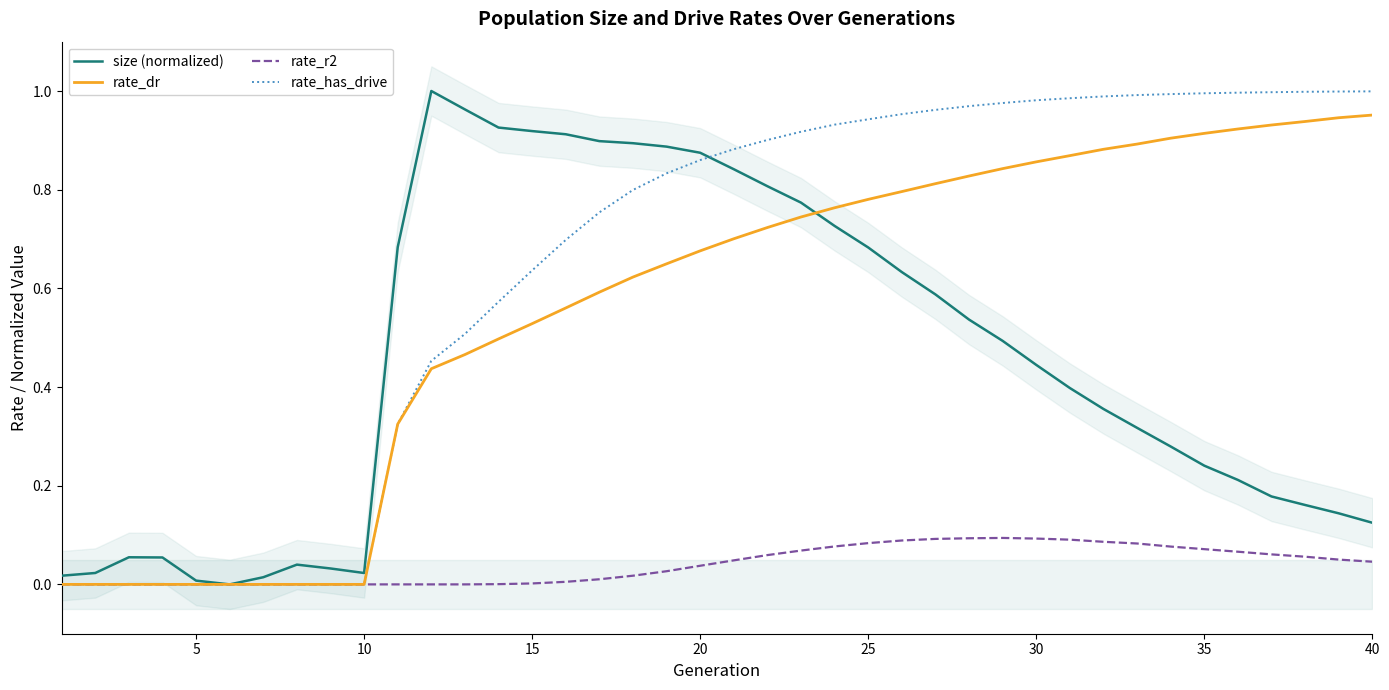

True or false: rate_r2 and rate_has_drive cross at least once.

False